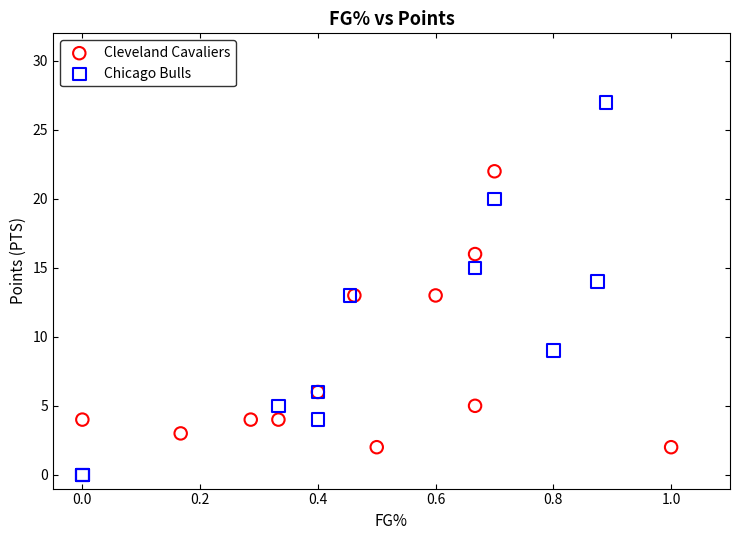

Which series reaches the maximum Y coordinate?

Chicago Bulls